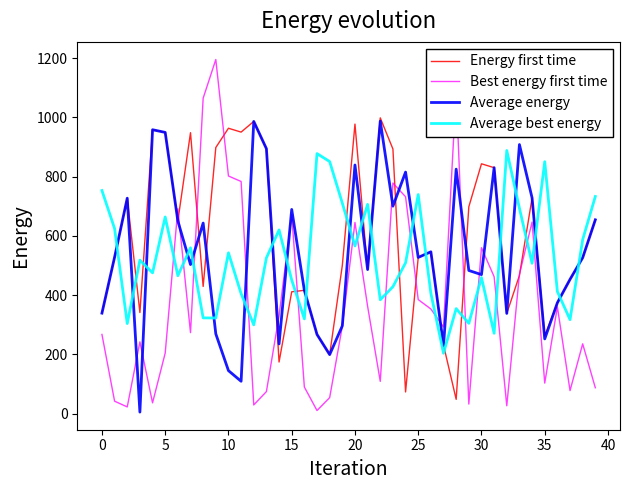

Which series has the widest spread of values?

Best energy first time